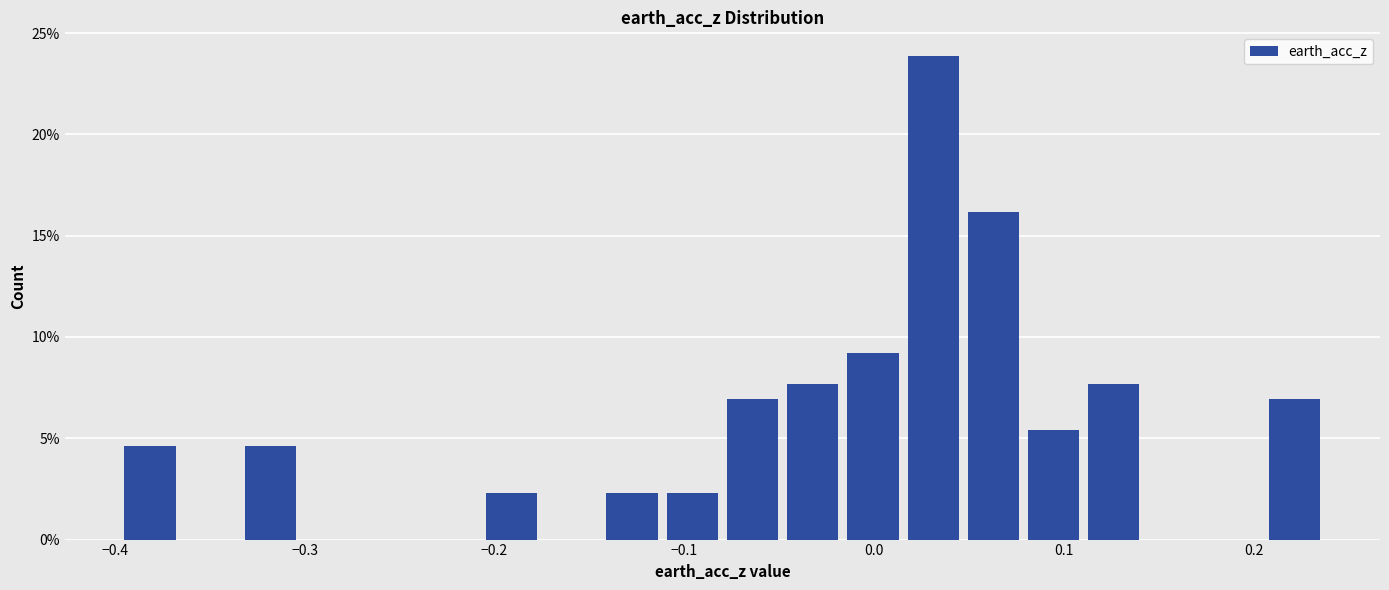

Read against the x-axis, roughly where is the centre of the tallest bar?

0.03